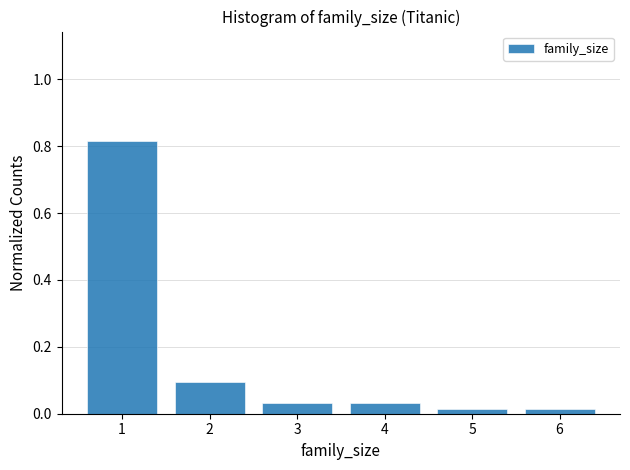

Reading left to right, list every bar in this chart as the range it spans on the x-axis followed by its height. The values are not printed on the chart, so give them approximately, as read against the axis.

0.5 to 1.5: 0.82
1.5 to 2.5: 0.10
2.5 to 3.5: 0.04
3.5 to 4.5: 0.04
4.5 to 5.5: under 0.02
5.5 to 6.5: under 0.02